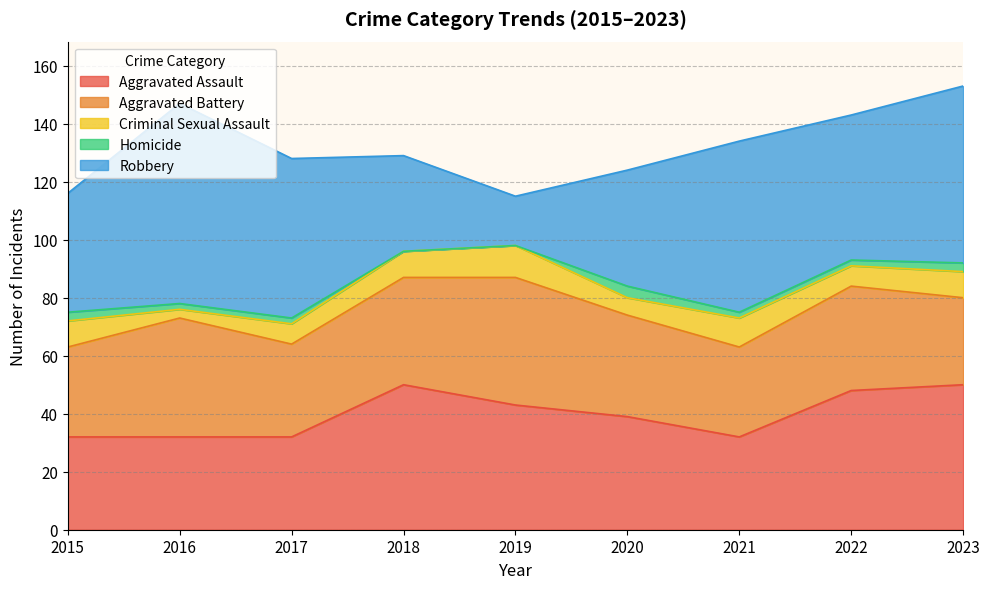

What is the value of the Criminal Sexual Assault point at the 3rd from the left?

7